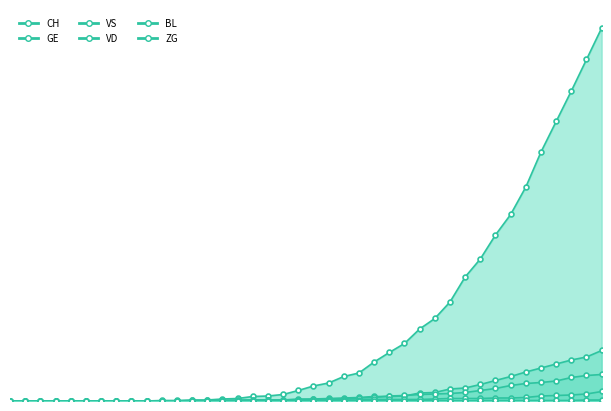

Does the chart have visible grid lines?

No